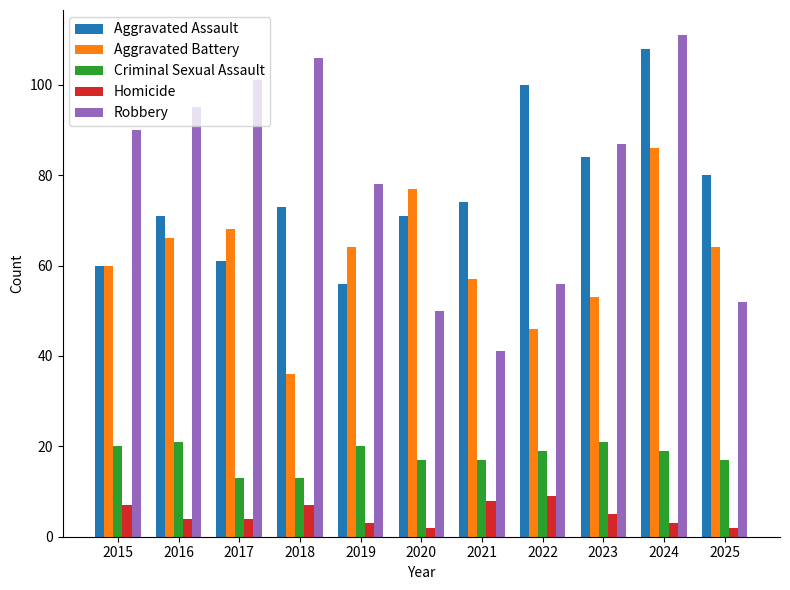

What is the average value of the Aggravated Assault series?

76